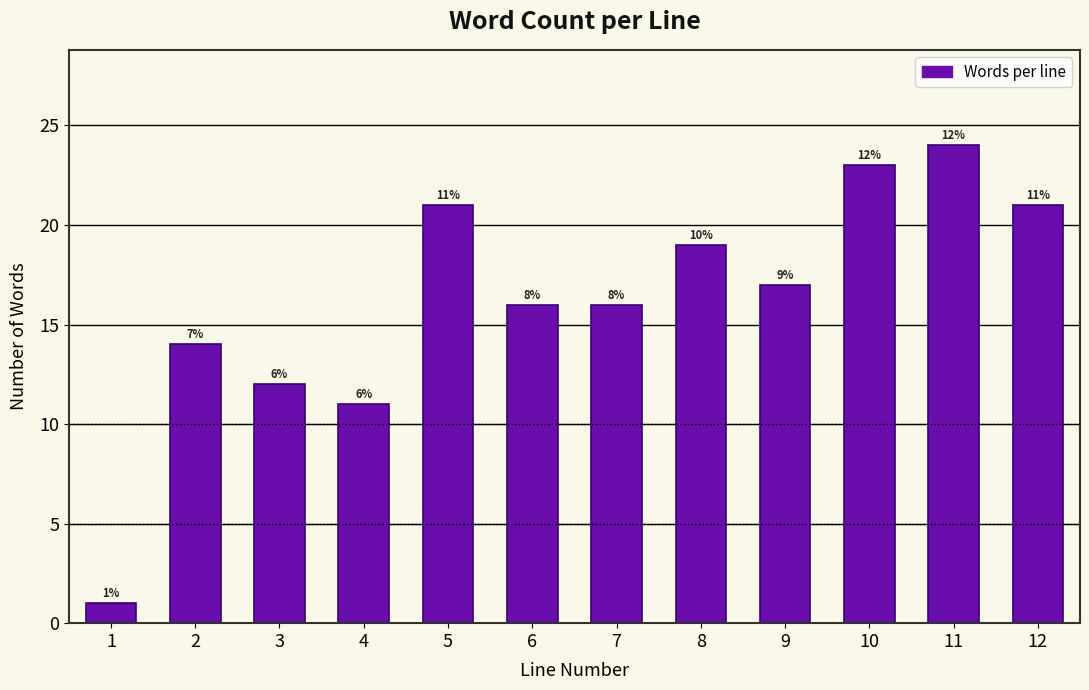

Does the chart contain any negative values?

No